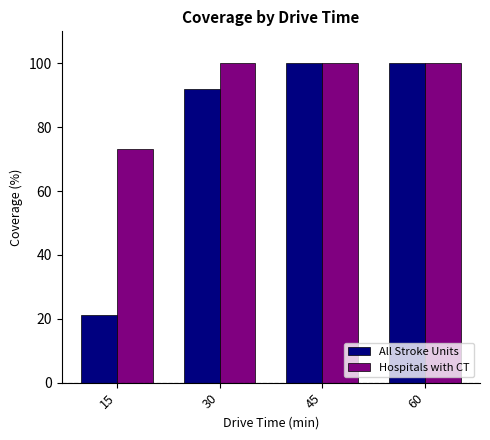

Which series has the largest total across all categories?

Hospitals with CT